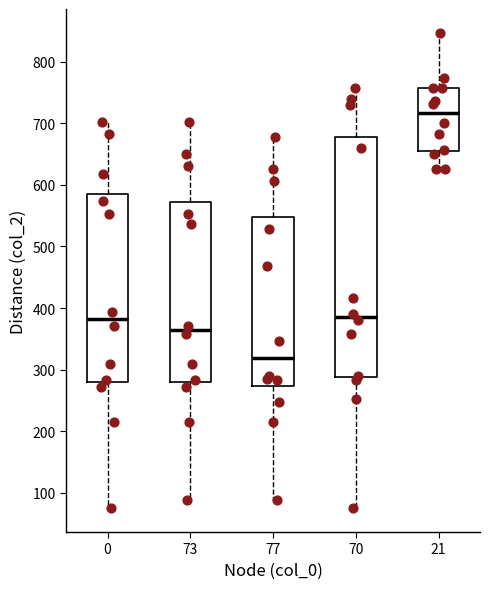

Reading left to right, read every box against the y-axis: the position of its median line, the range the box covers, and the ends of its whiskers. The values are not printed on the chart, so give them approximately, as read against the axis.

0: median 380, box 280 to 580, whiskers 80 to 700
73: median 360, box 280 to 570, whiskers 90 to 700
77: median 320, box 270 to 550, whiskers 90 to 680
70: median 390, box 290 to 680, whiskers 80 to 760
21: median 720, box 660 to 760, whiskers 630 to 850